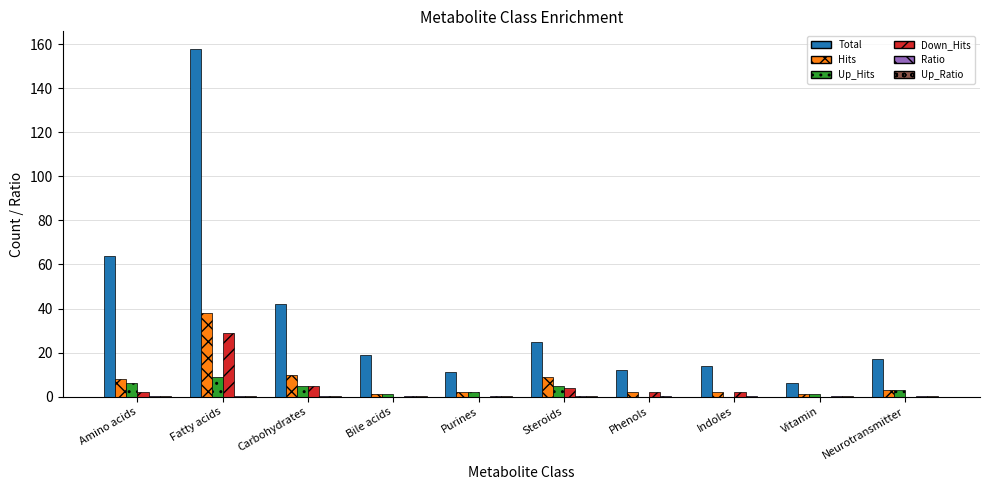

Which series changed the most between Carbohydrates and Steroids?

Total